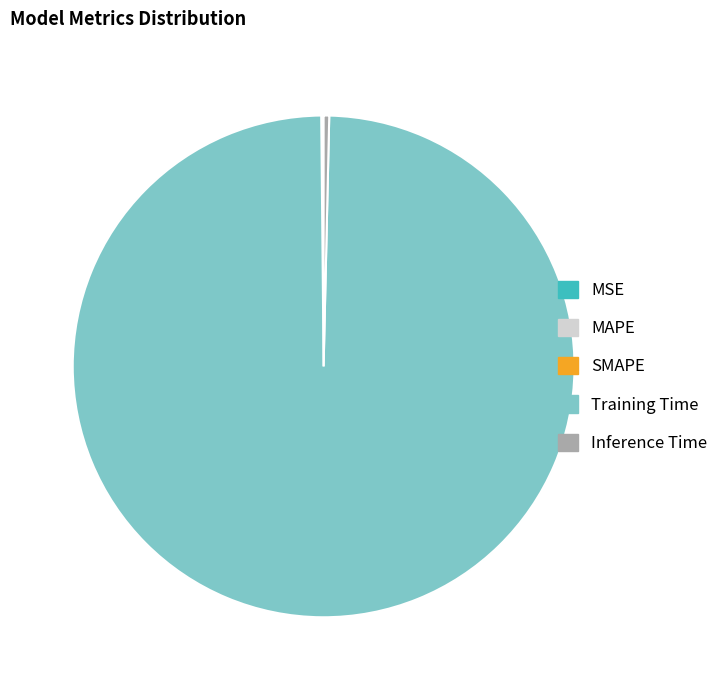

Is Training Time the majority of the pie?

Yes